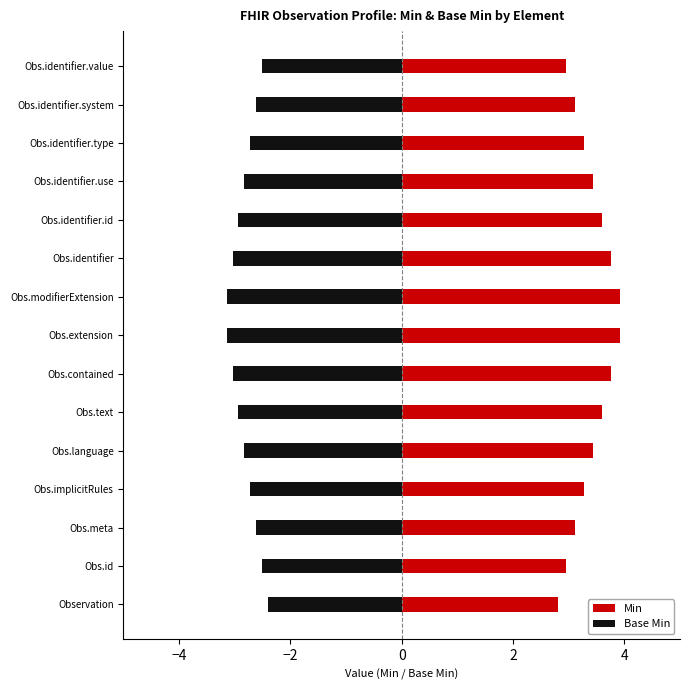

Reading right to left, transcribe all the data shown in this chart.

Min: 3.0	3.1	3.3	3.4	3.6	3.8	3.9	3.9	3.8	3.6	3.4	3.3	3.1	3.0	2.8
Base Min: -2.5	-2.6	-2.7	-2.8	-2.9	-3.0	-3.1	-3.1	-3.0	-2.9	-2.8	-2.7	-2.6	-2.5	-2.4